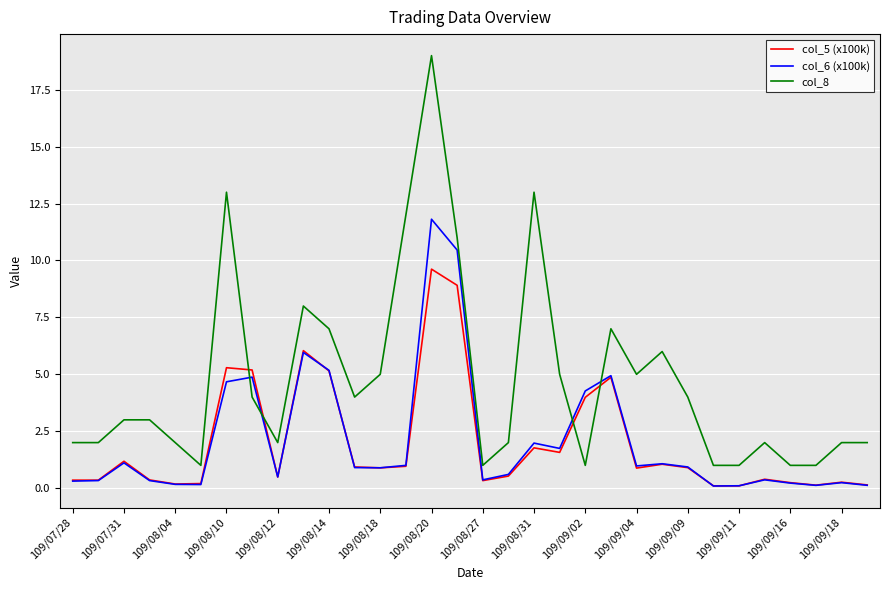

Which series has the largest total across all categories?

col_8